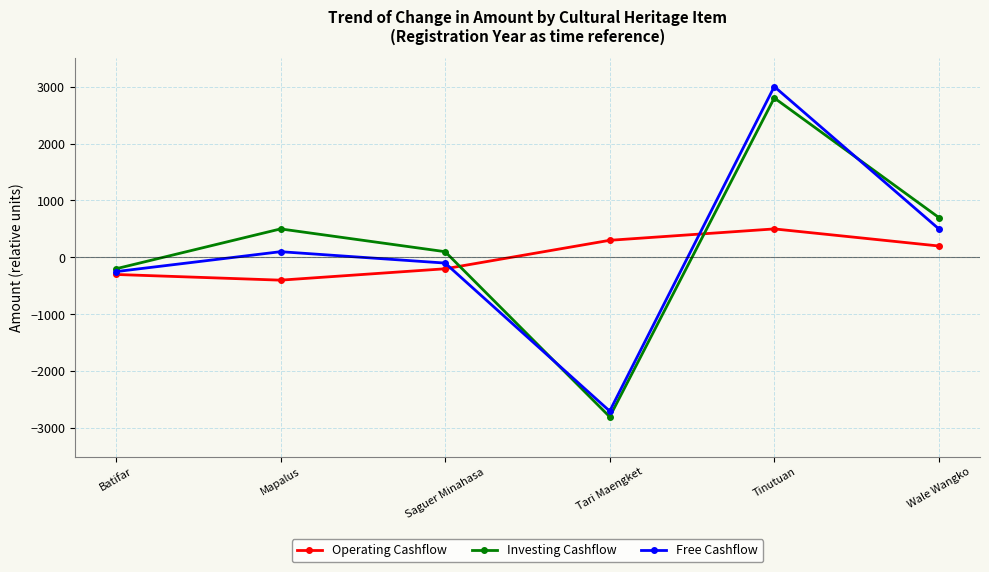

The value of Investing Cashflow at Saguer Minahasa is 100. True or false?

True